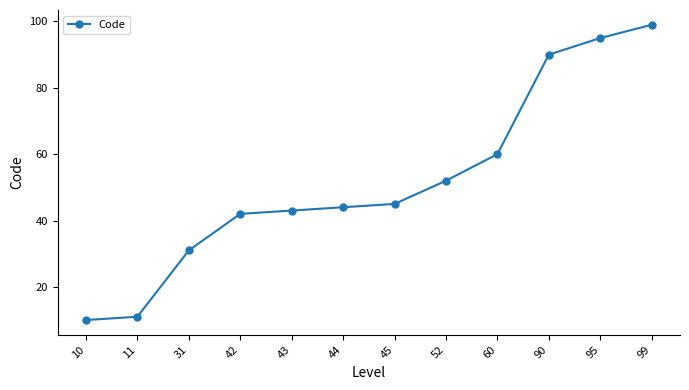

True or false: the data shows 11 at 44.

False